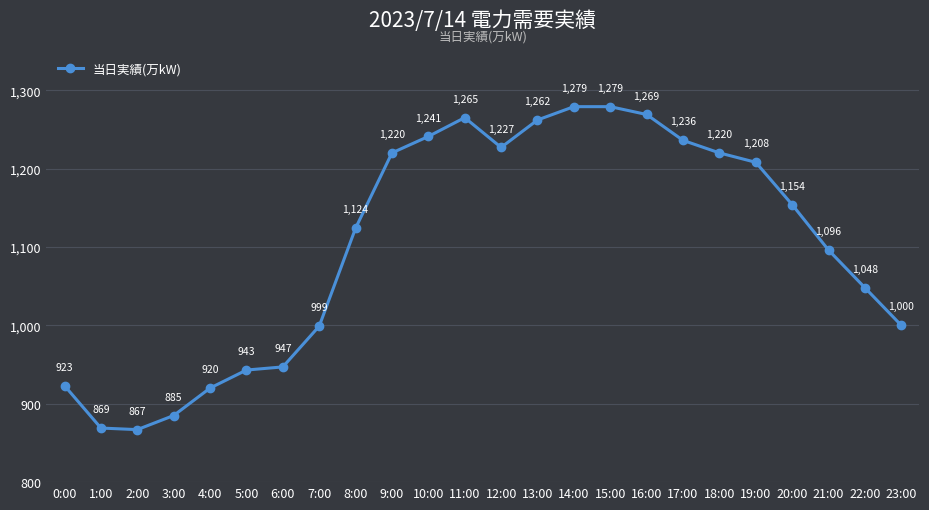

Reading left to right, what are all the values shown in this chart?

923	869	867	885	920	943	947	999	1124	1220	1241	1265	1227	1262	1279	1279	1269	1236	1220	1208	1154	1096	1048	1000